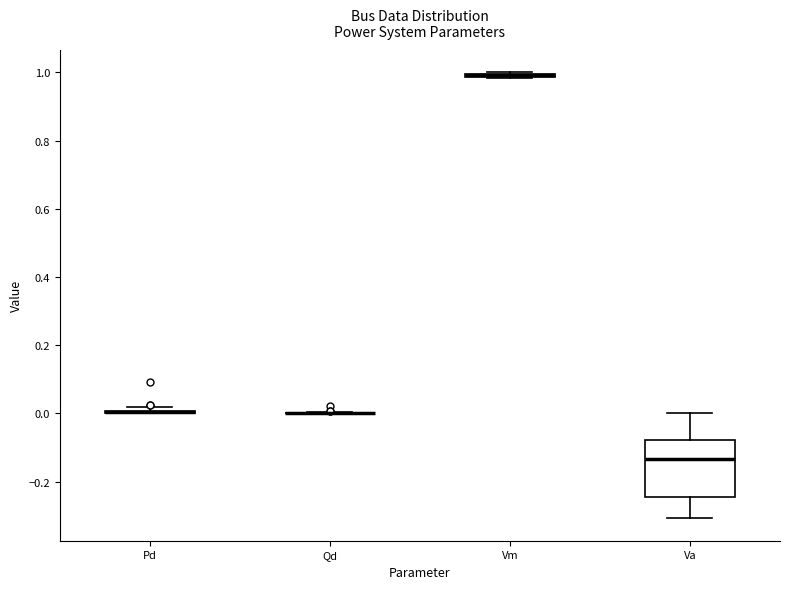

Which box is the tallest, from its lower edge to its upper edge?

Va